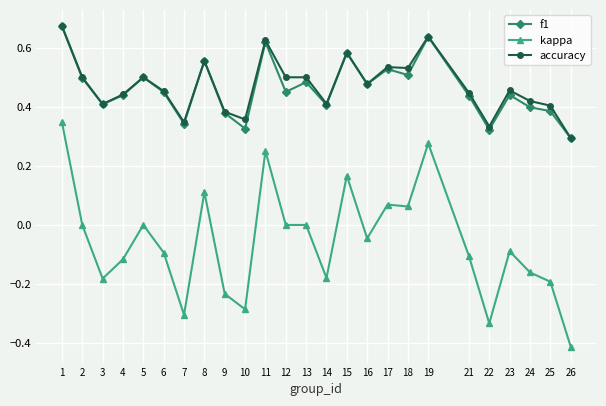

What is the sum of the f1 values at 11 and 1?

1.3